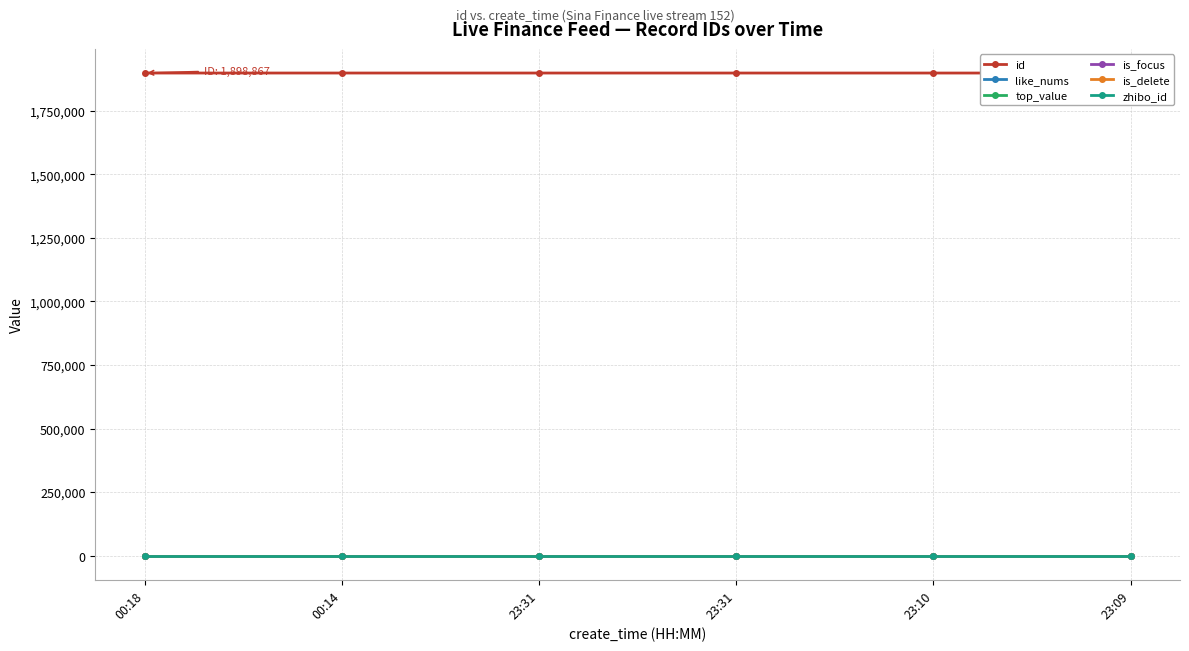

Which series has the largest total across all categories?

id